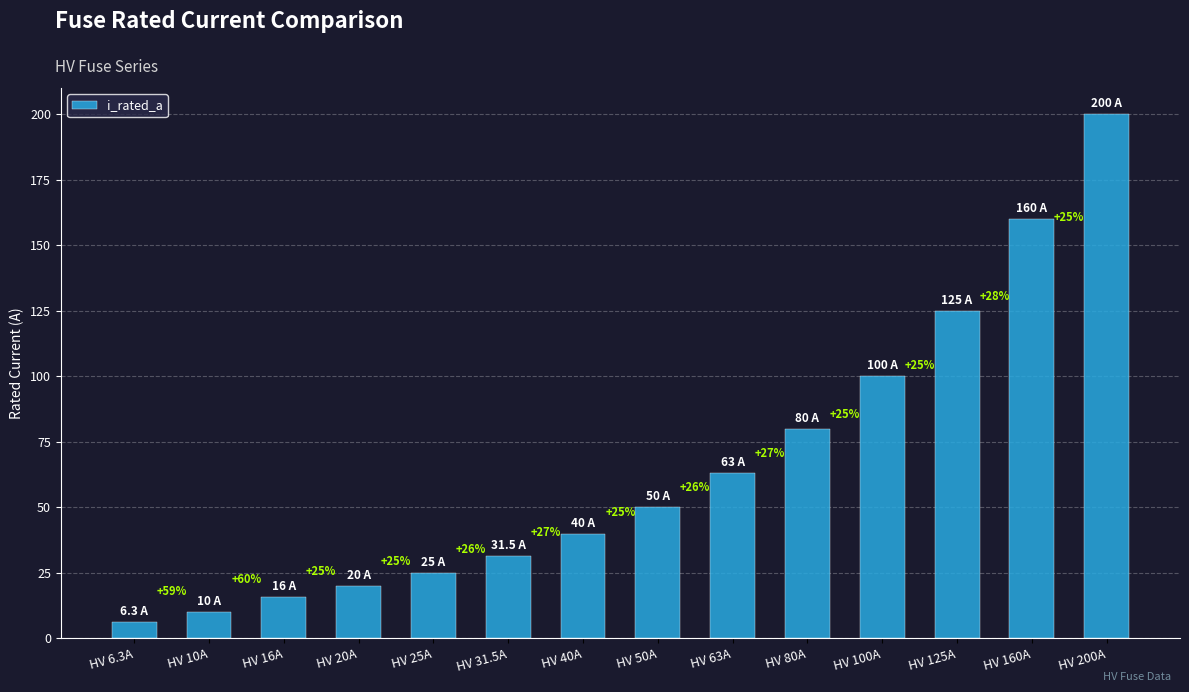

List the labels in order of value, largest first.

HV 200A, HV 160A, HV 125A, HV 100A, HV 80A, HV 63A, HV 50A, HV 40A, HV 31.5A, HV 25A, HV 20A, HV 16A, HV 10A, HV 6.3A